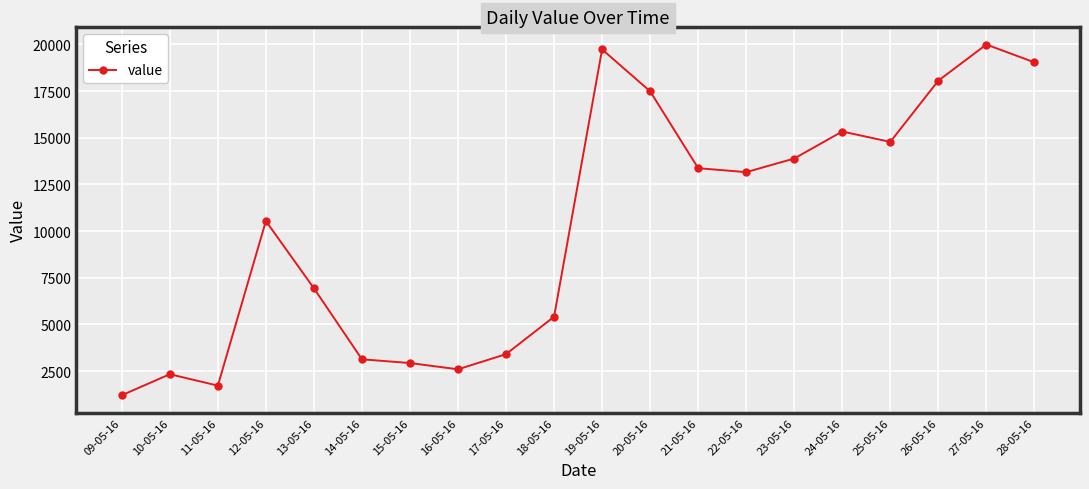

How many points are lower than both their immediate neighbors (excluding endpoints)?

4